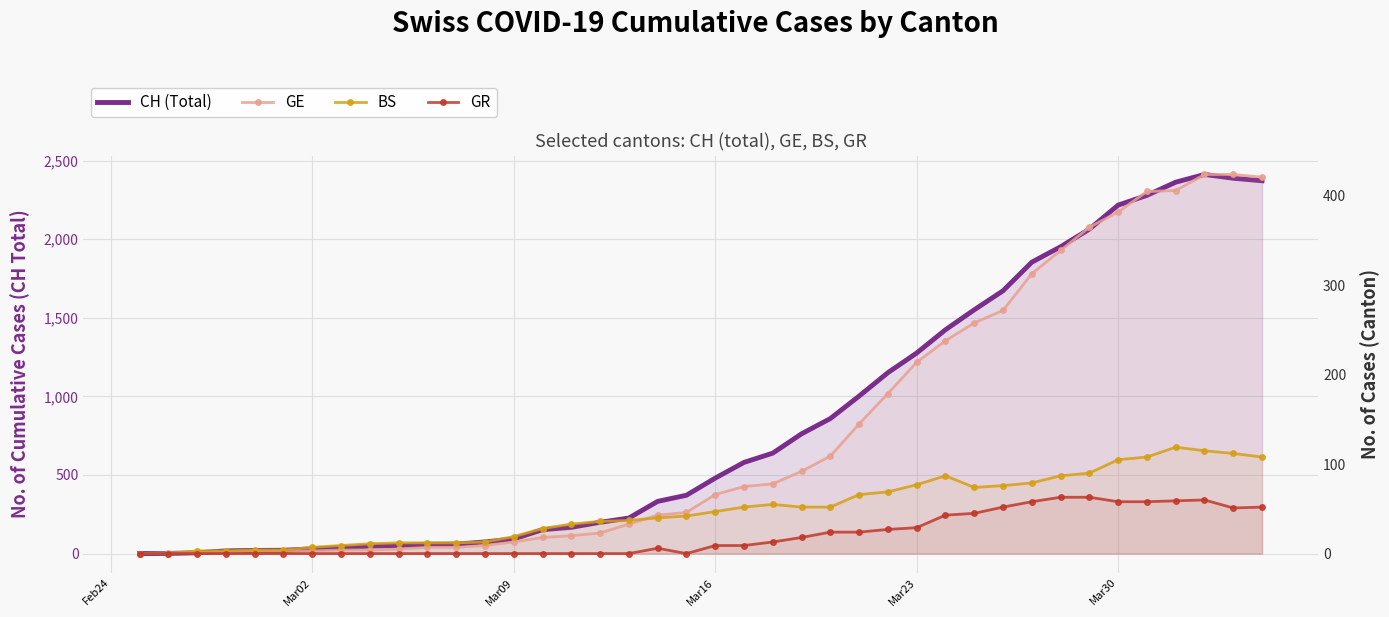

How many lines are shown in the chart?

4